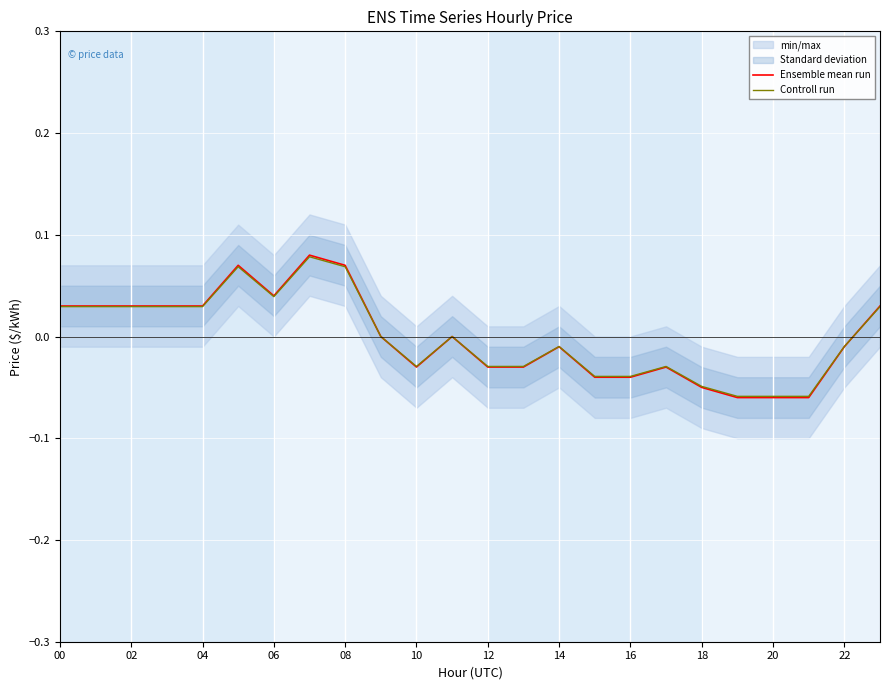

How many interior local valleys does the Ensemble mean run series have?

2